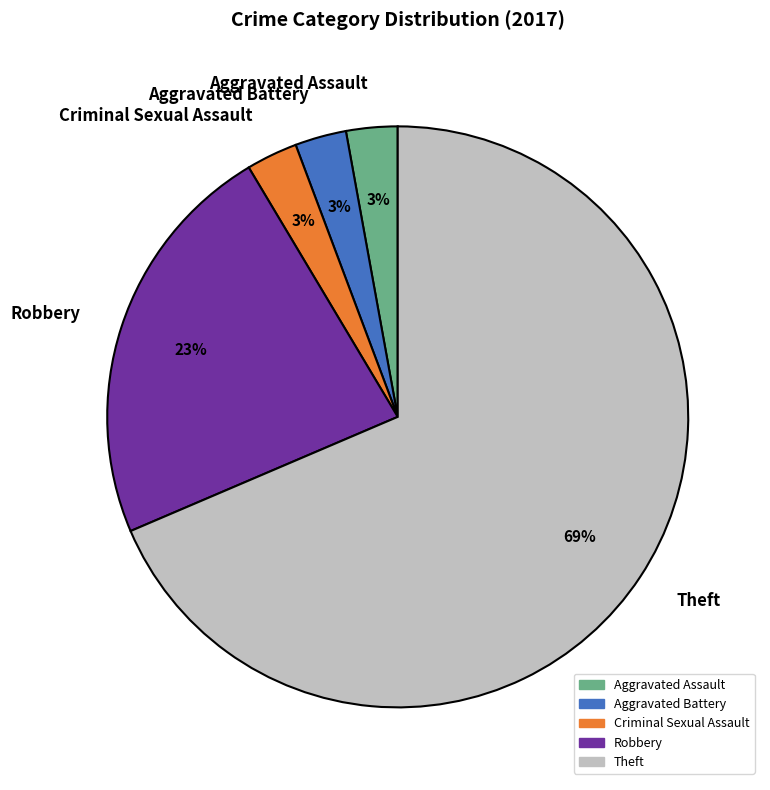

True or false: Aggravated Battery accounts for 15% of the total.

False